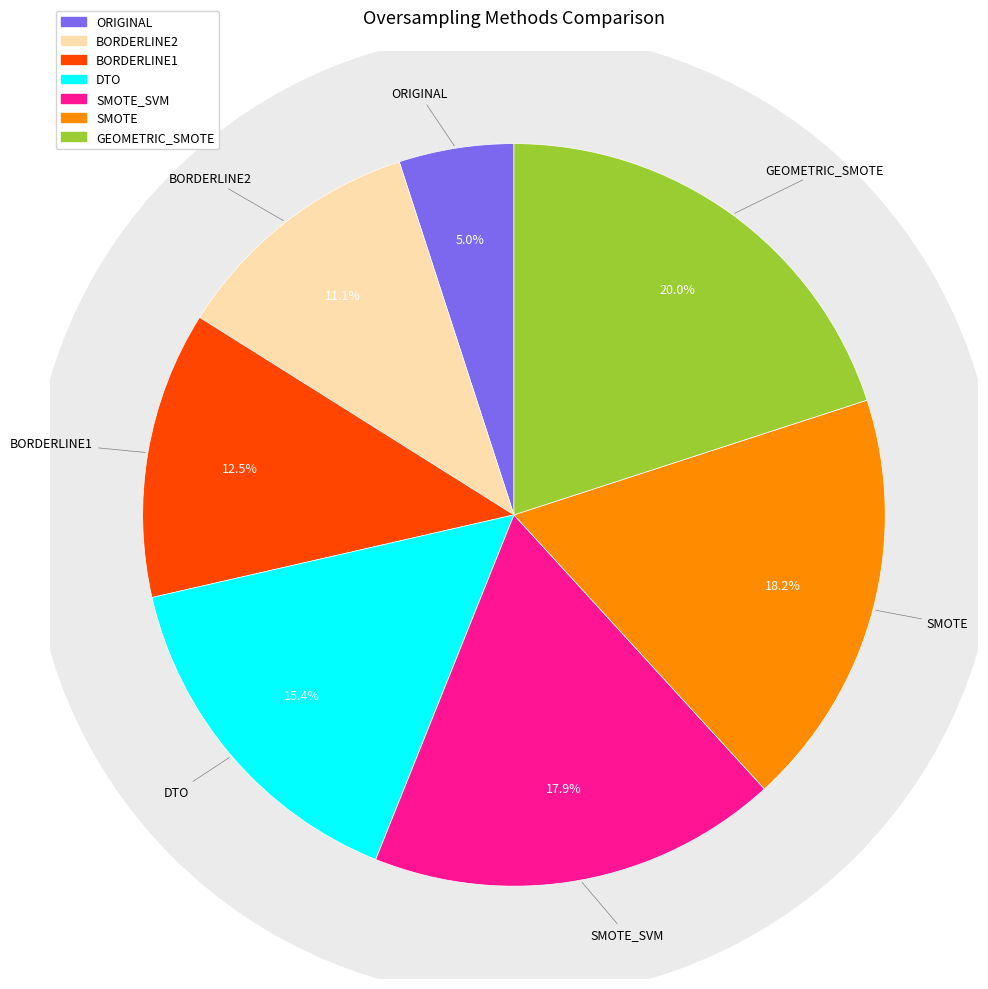

Is it true that BORDERLINE2 is 25% of the pie?

False